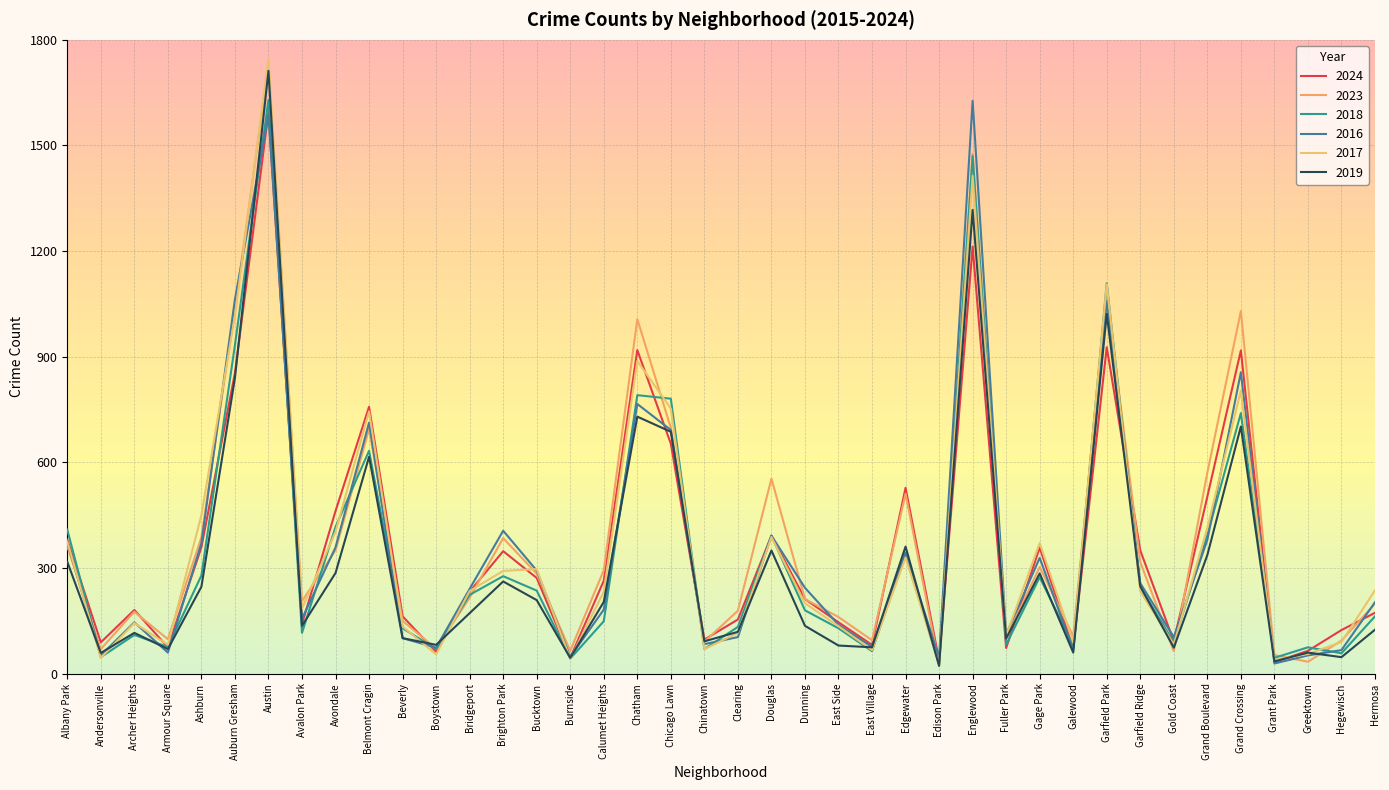

How many series are shown in this chart?

6